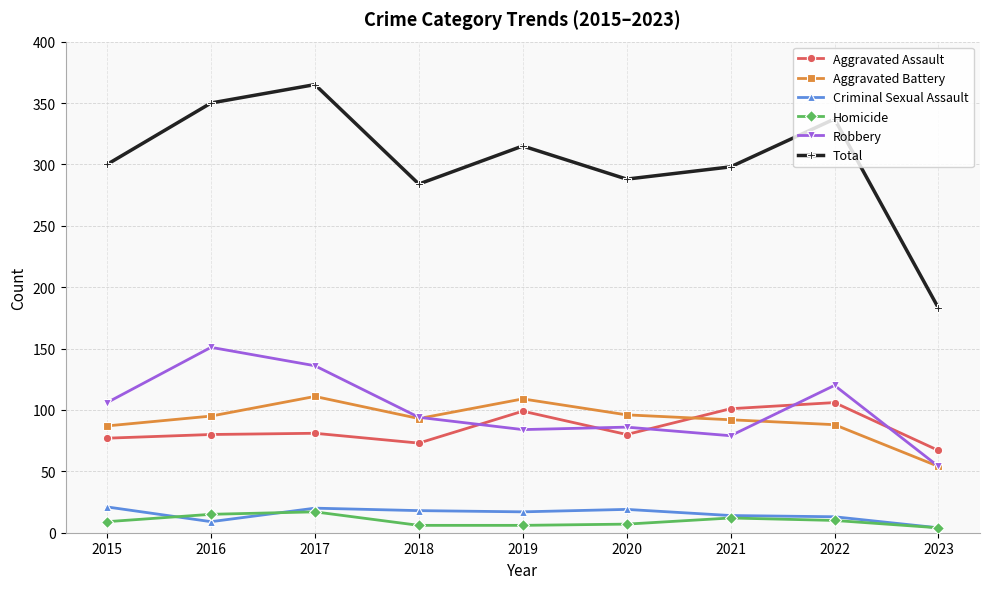

Which series changed the most between 2016 and 2023?

Total